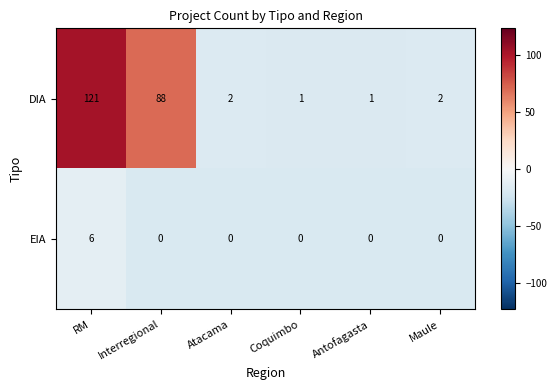

At which category is the sum across all series the highest?

RM